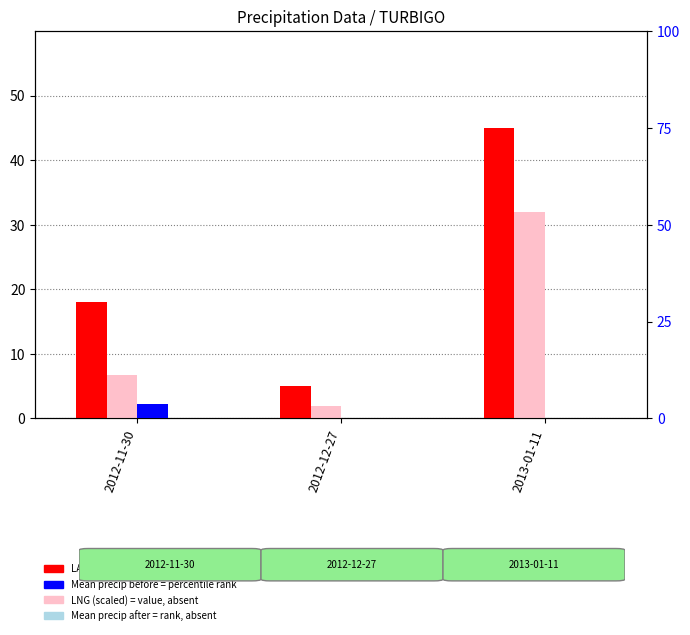

Reading left to right, list all the values displayed in this chart.

LAT (scaled): 18.0	5.0	45.0
LNG (scaled): 6.7	2.0	32.0
Mean precip before (mm): 3.8	0.0	0.0
Mean precip after (mm): 0.0	0.0	0.0